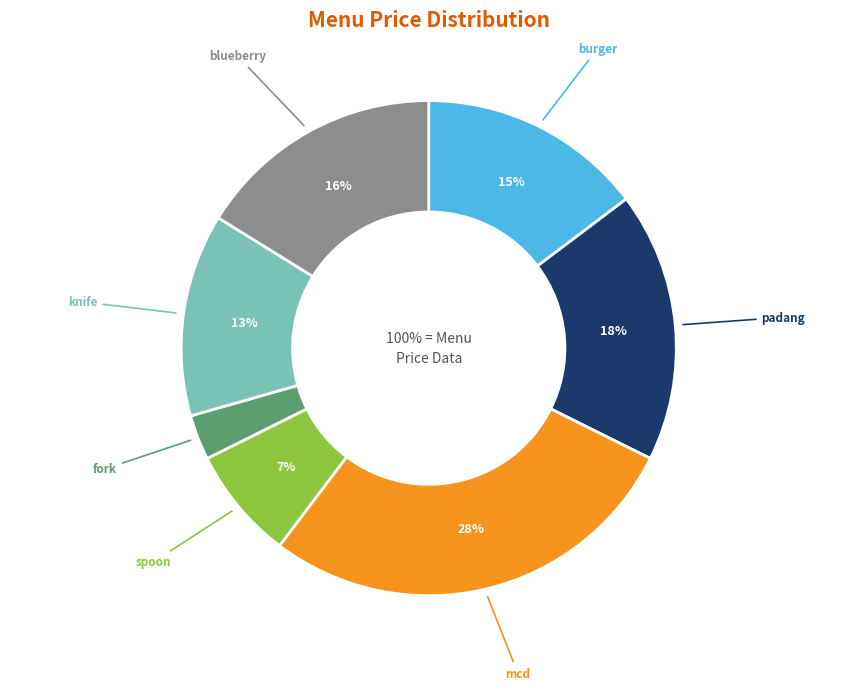

To the nearest percent, what portion does burger represent?

15%